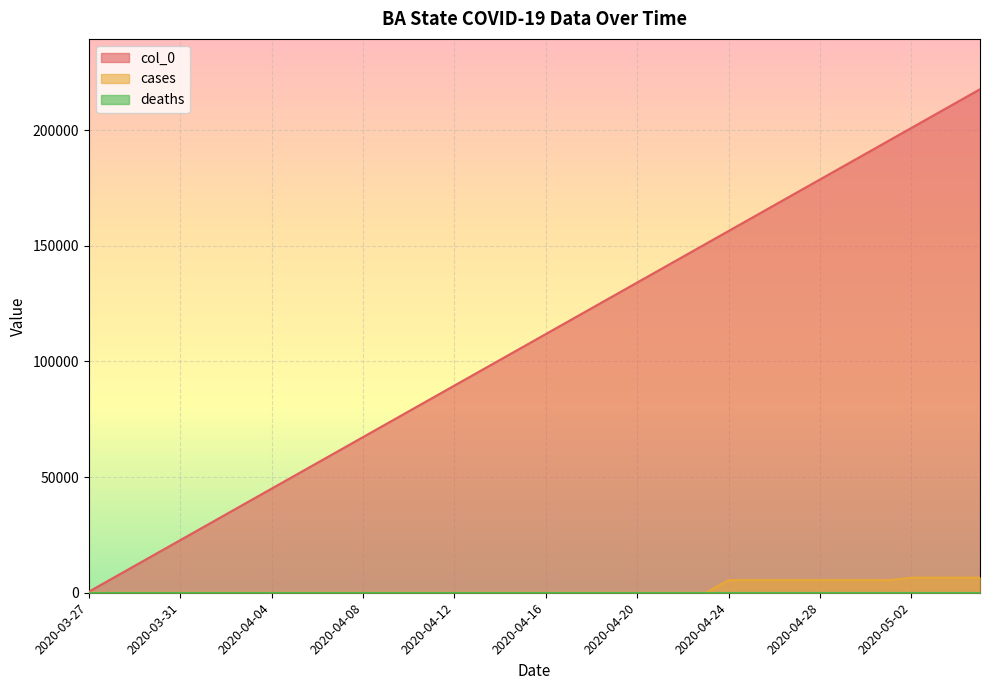

Read the col_0 value at 2020-04-16.

111850.0